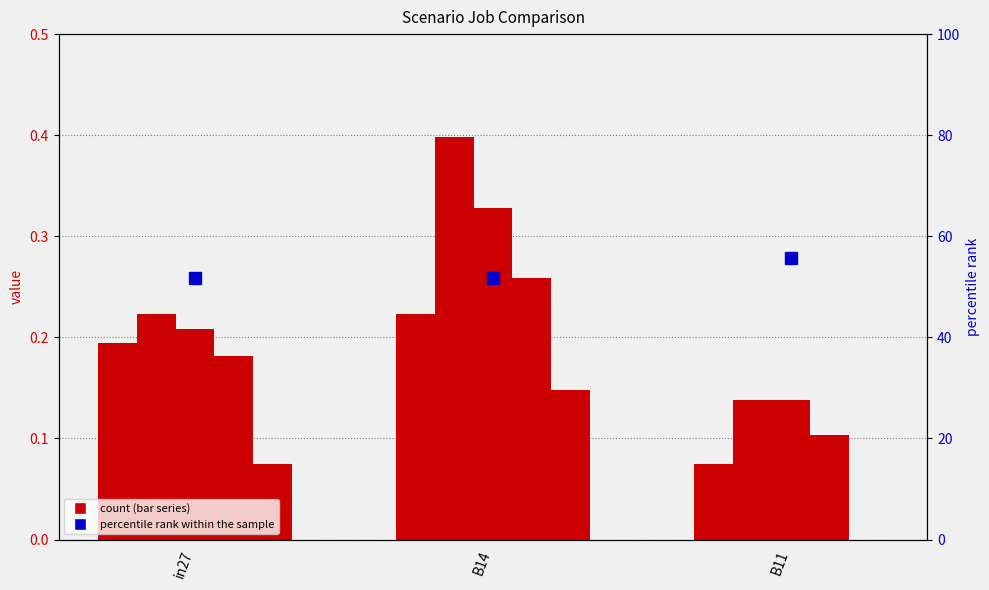

True or false: job66_scenario1_143 has a value of 51.7 at in27.

True